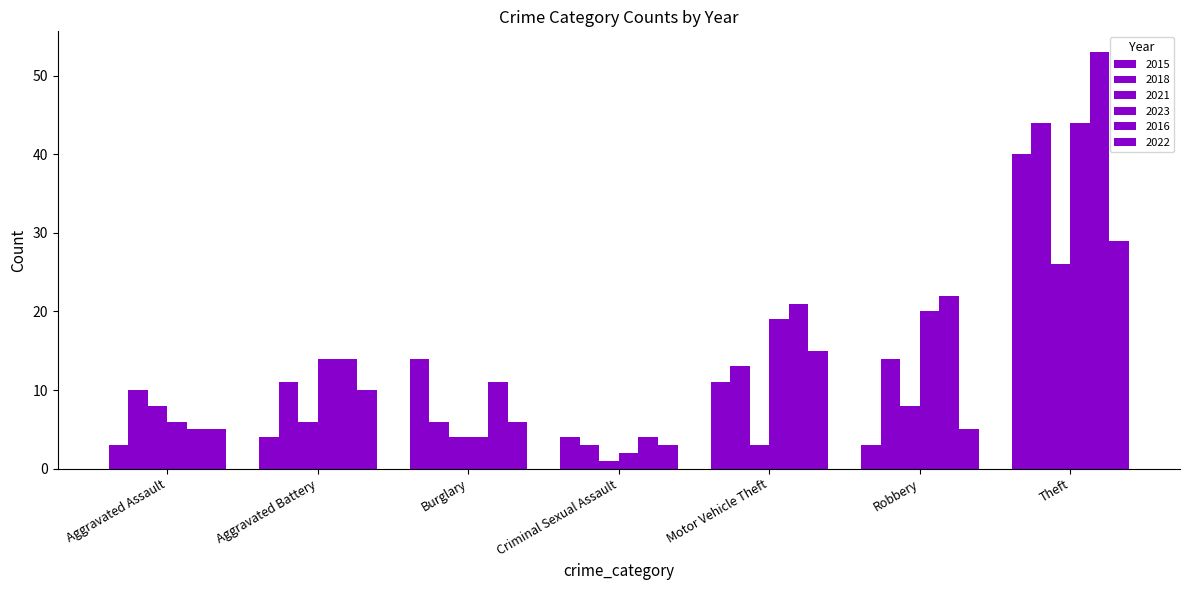

What is the label of the 5th bar from the left?

Motor Vehicle Theft